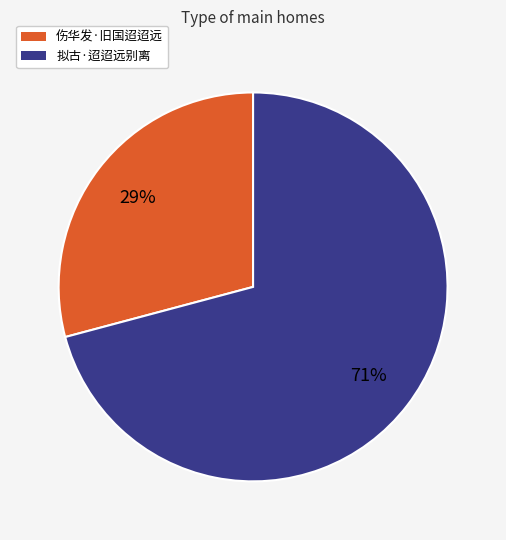

Is there a majority slice in this chart?

Yes